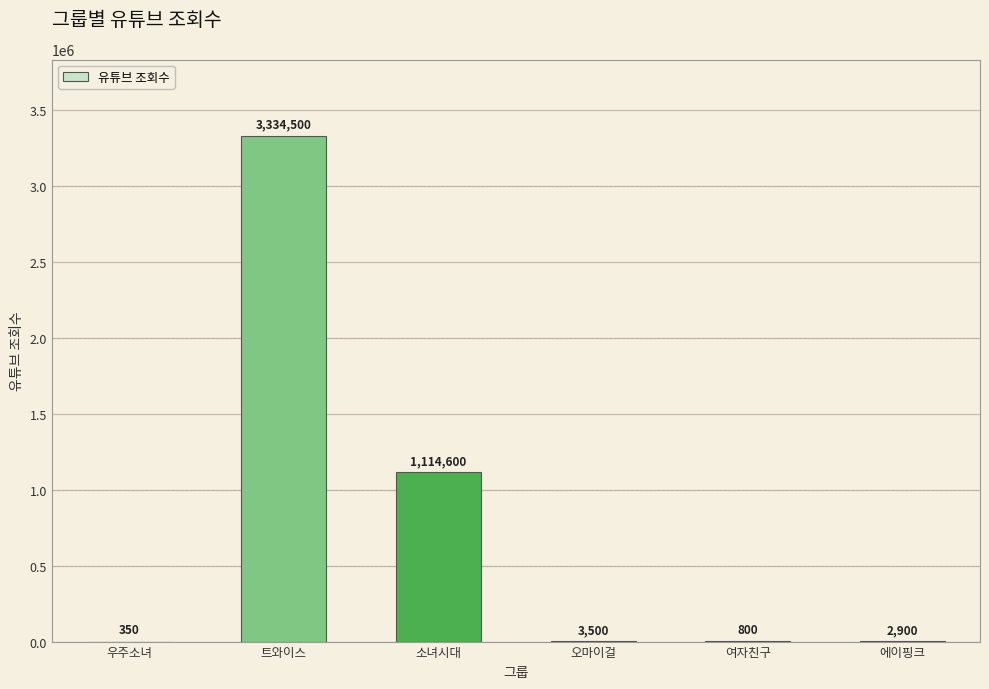

What is the change in value from 우주소녀 to 트와이스?

+3334150